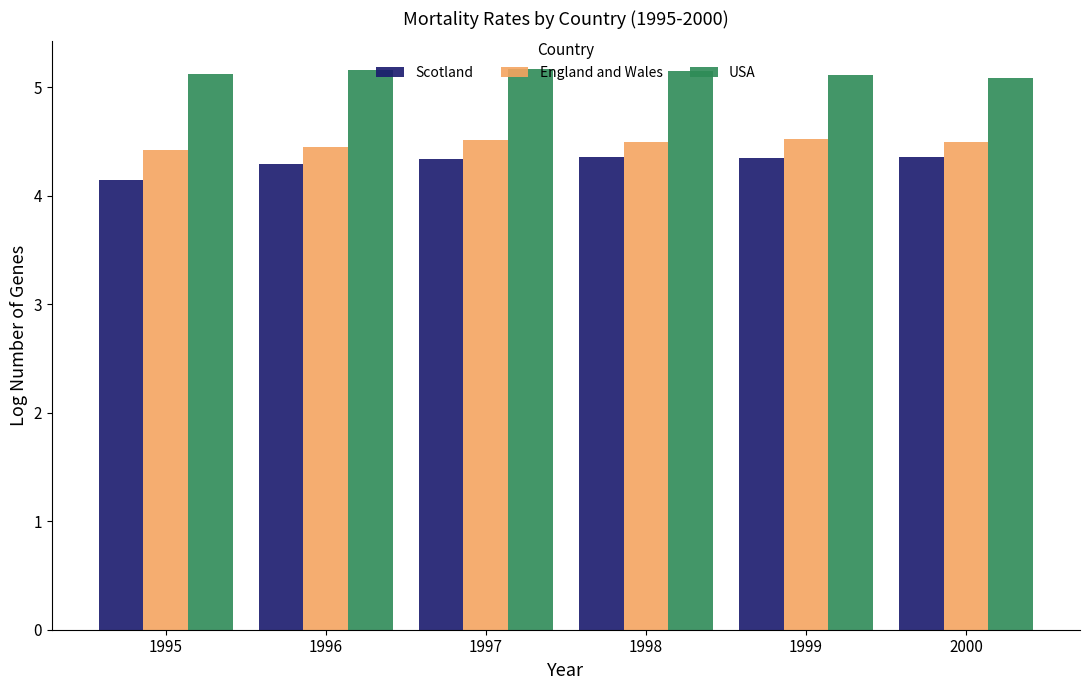

What is the value of the Scotland bar at the 4th from the left?

4.4